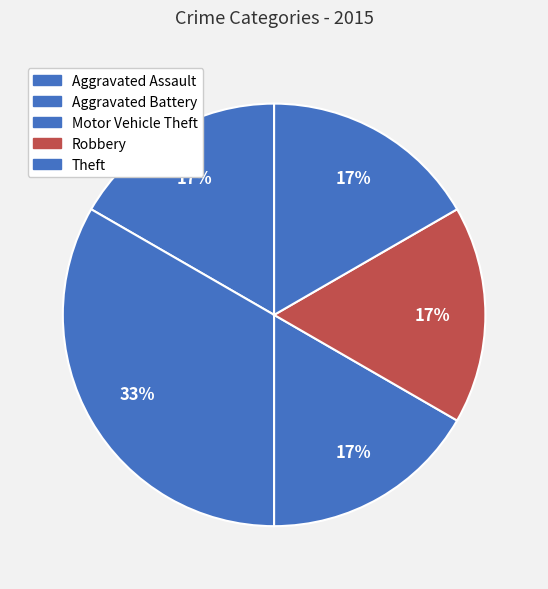

Does any single category account for the majority?

No